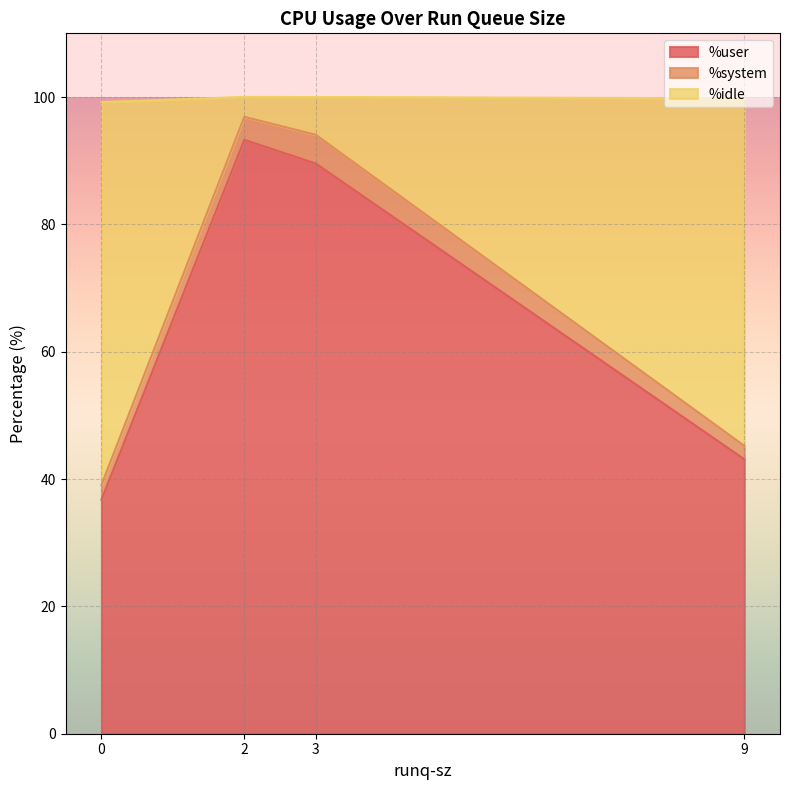

What is the minimum value for %user?

36.8